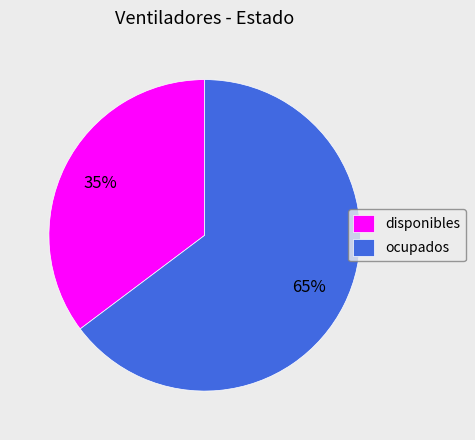

Rank the categories by value from lowest to highest.

disponibles, ocupados